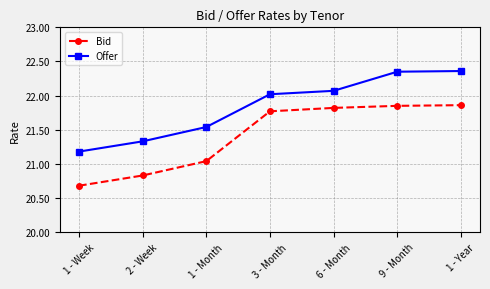

The Bid series shows 13.5 at 1 - Week. True or false?

False